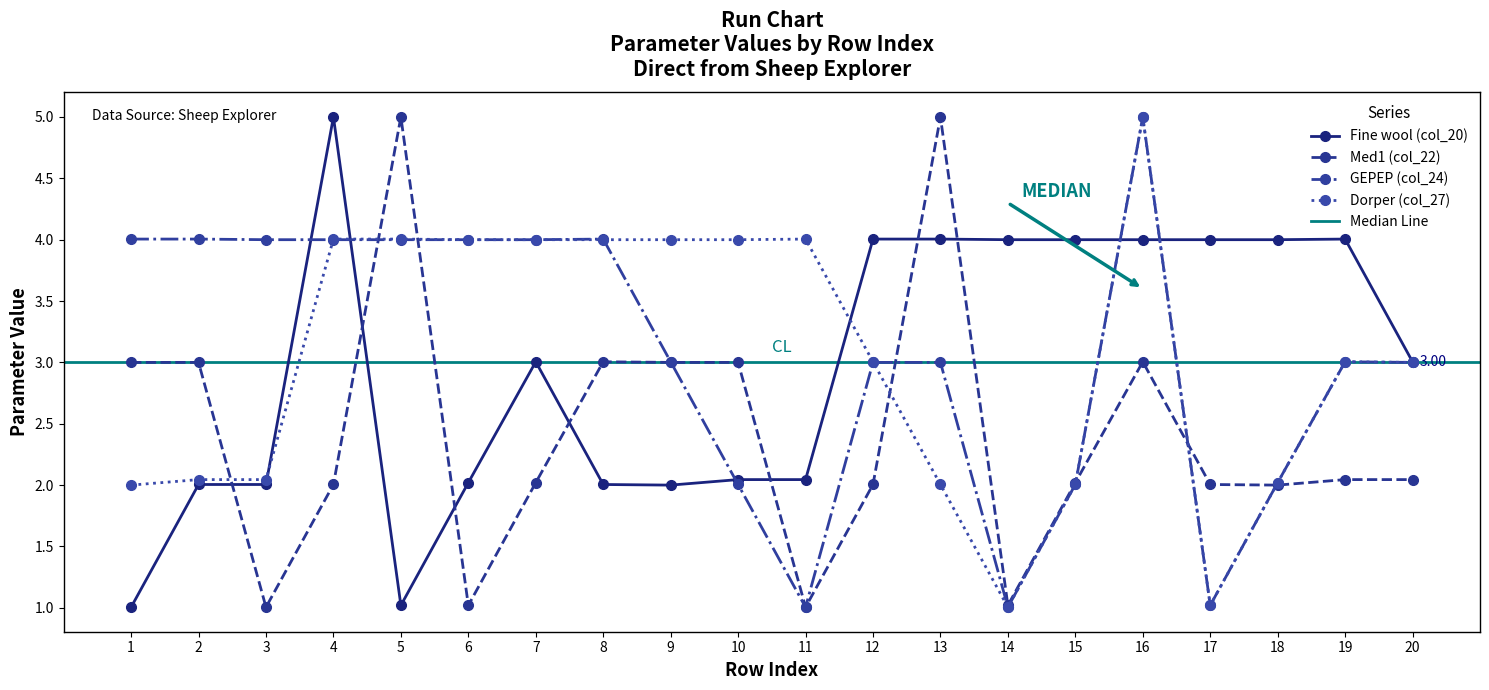

What is the minimum value shown in the chart?

1.0